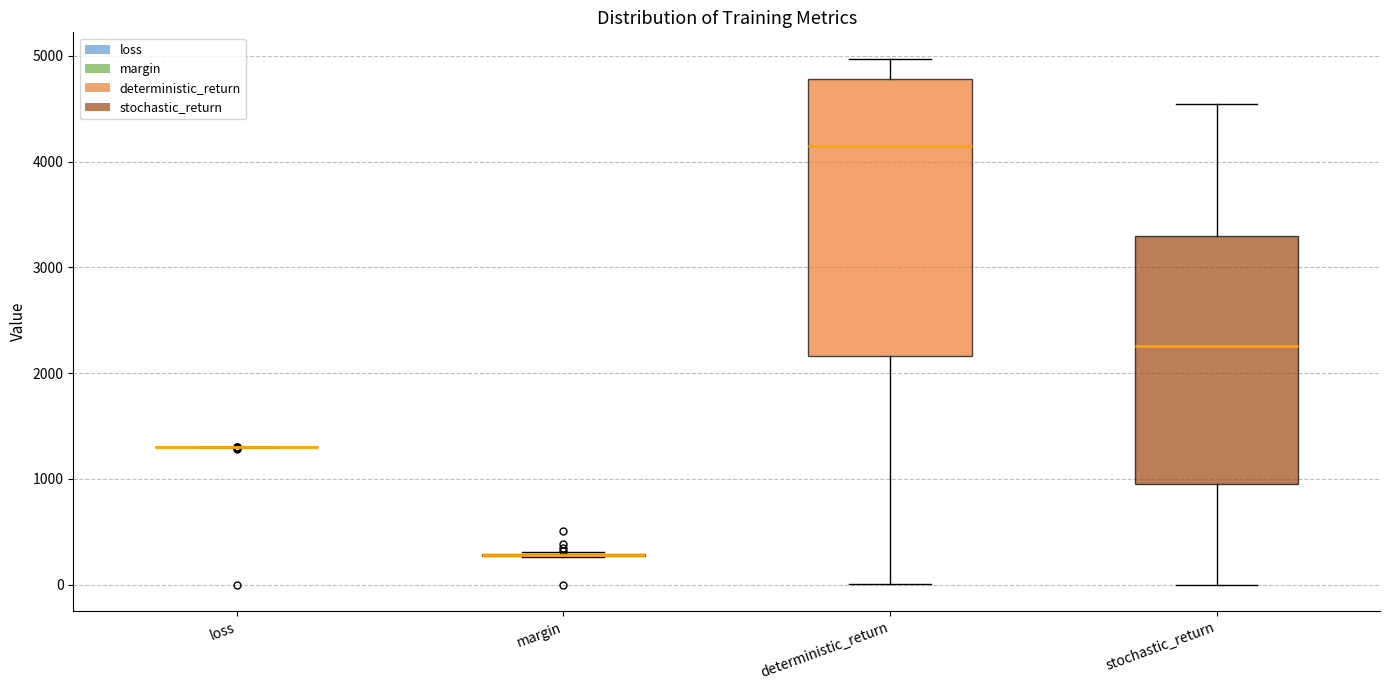

Which box is the tallest, from its lower edge to its upper edge?

deterministic_return